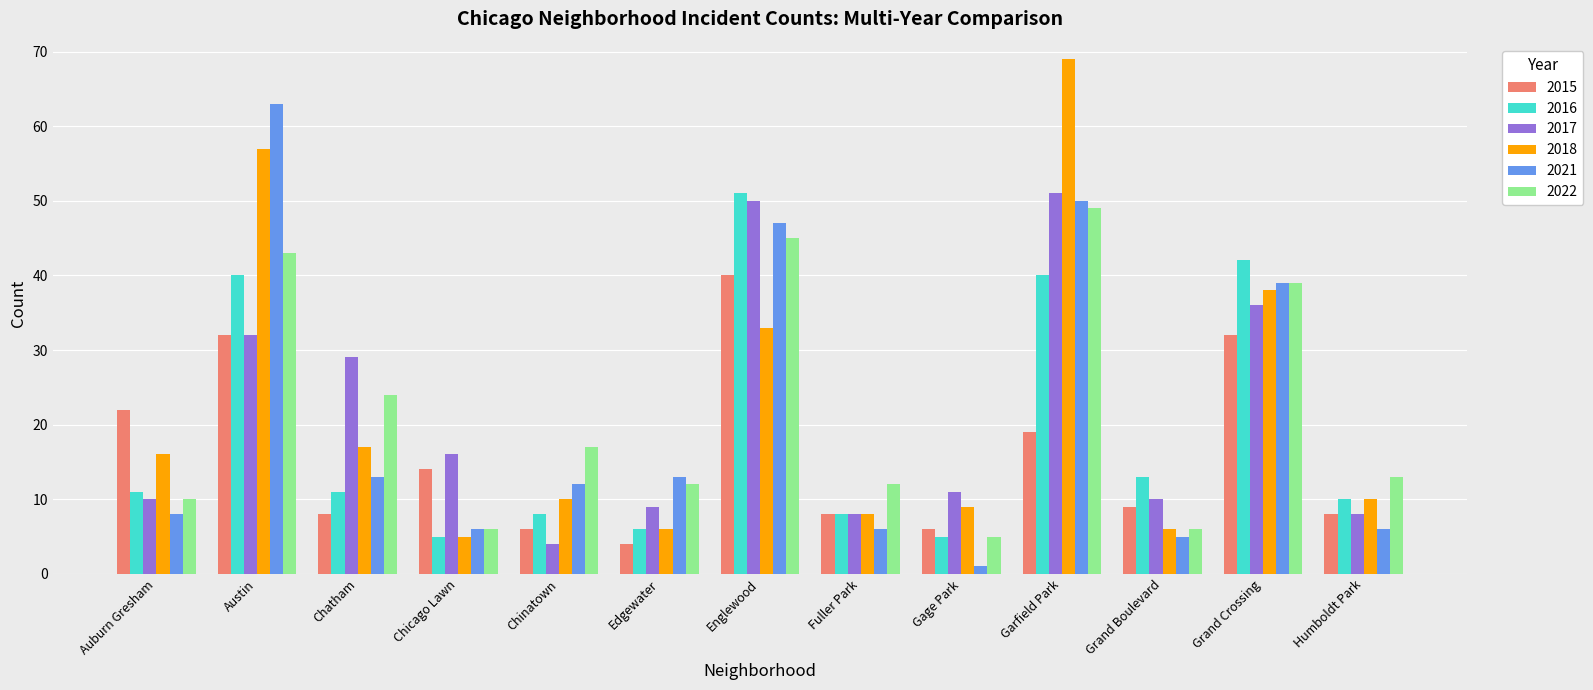

The 2016 series shows 13 at Grand Boulevard. True or false?

True